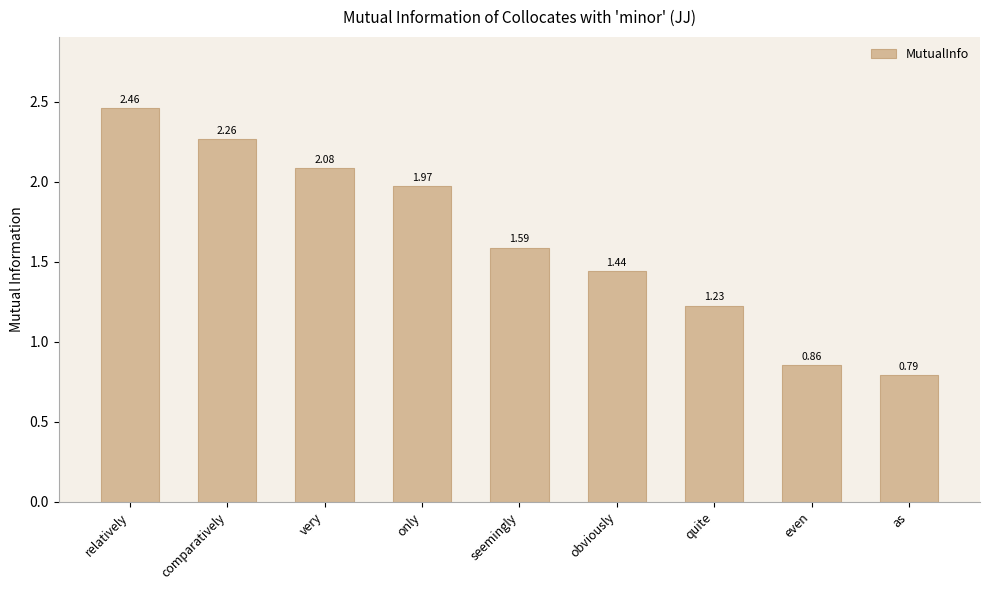

Does the chart contain any negative values?

No